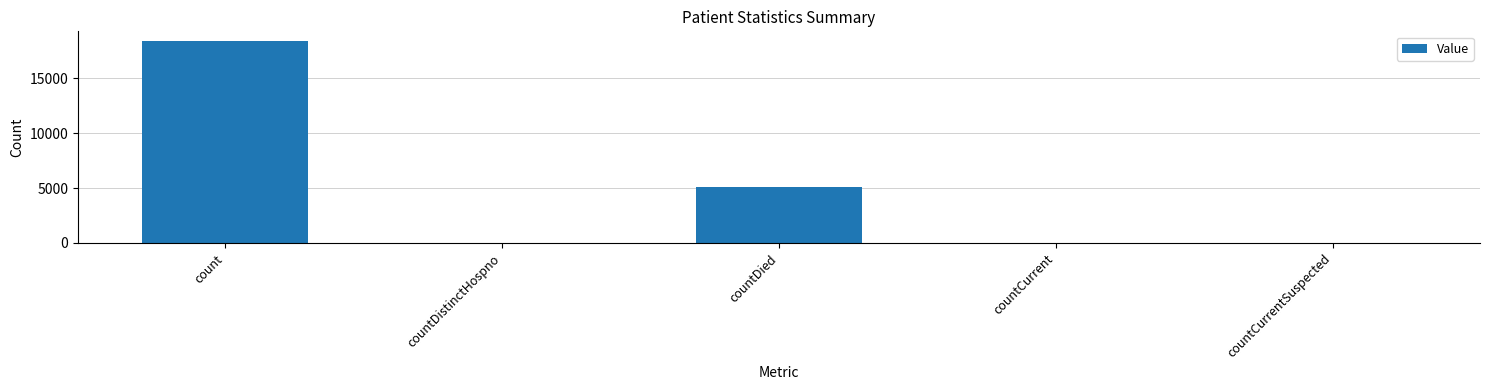

How many distinct data groups are displayed?

1